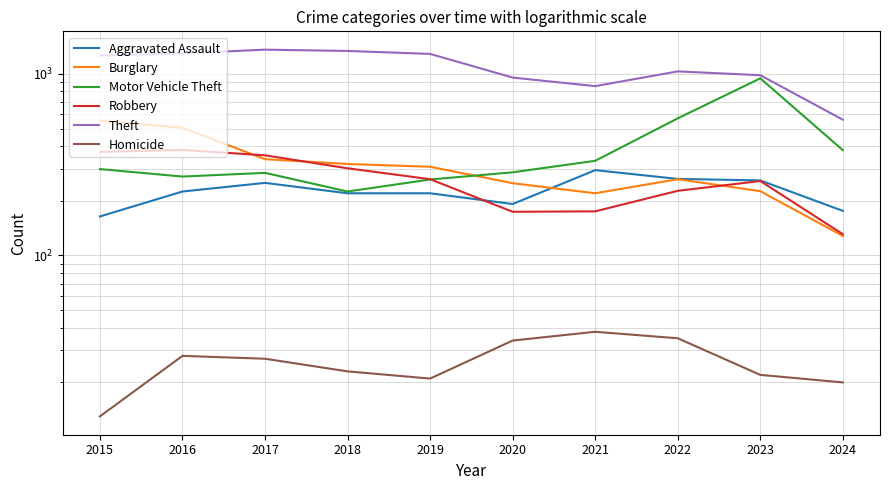

True or false: Burglary and Homicide intersect in this chart.

False